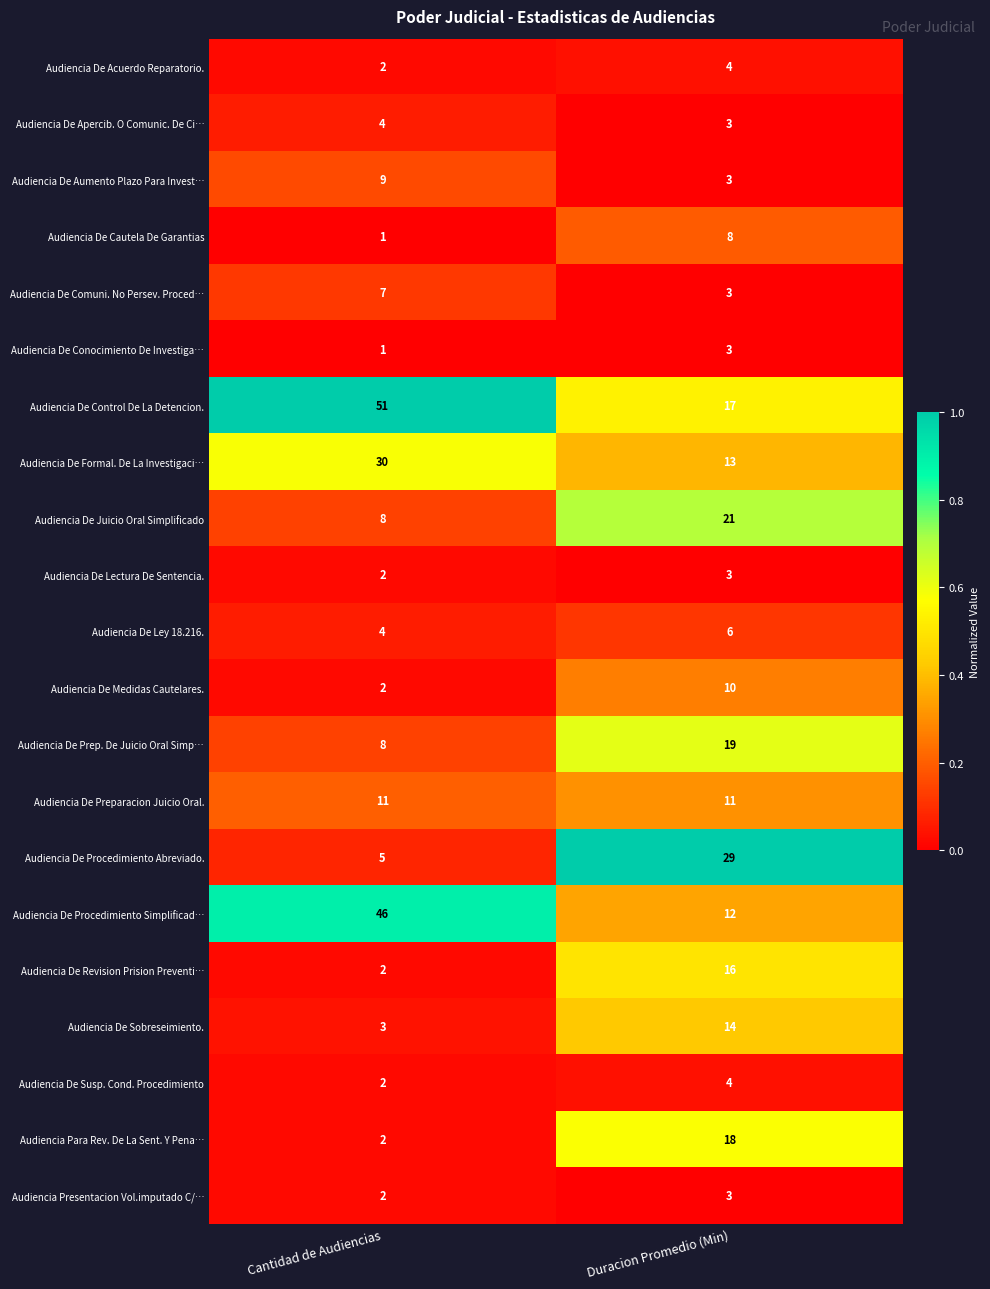

List the labels in order of Audiencia De Sobreseimiento. value, largest first.

Duracion Promedio (Min), Cantidad de Audiencias